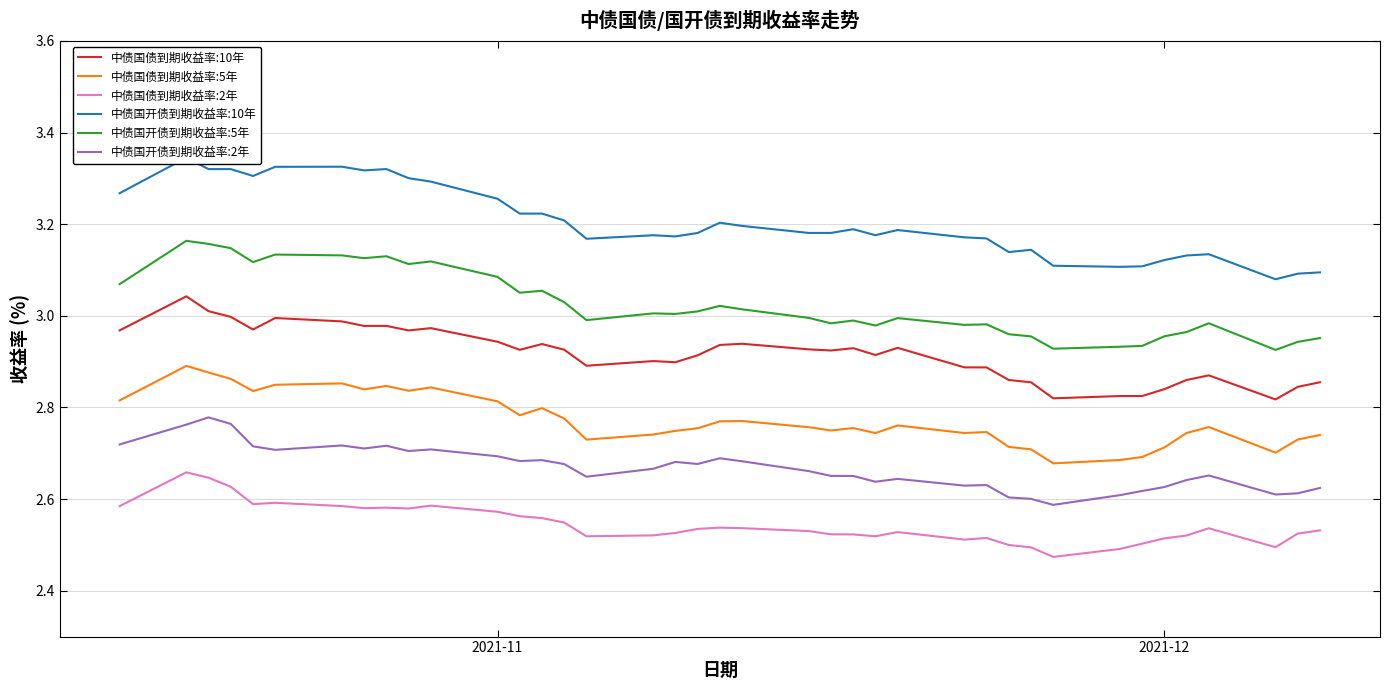

Which series has the largest range (max minus min)?

中债国开债到期收益率:10年